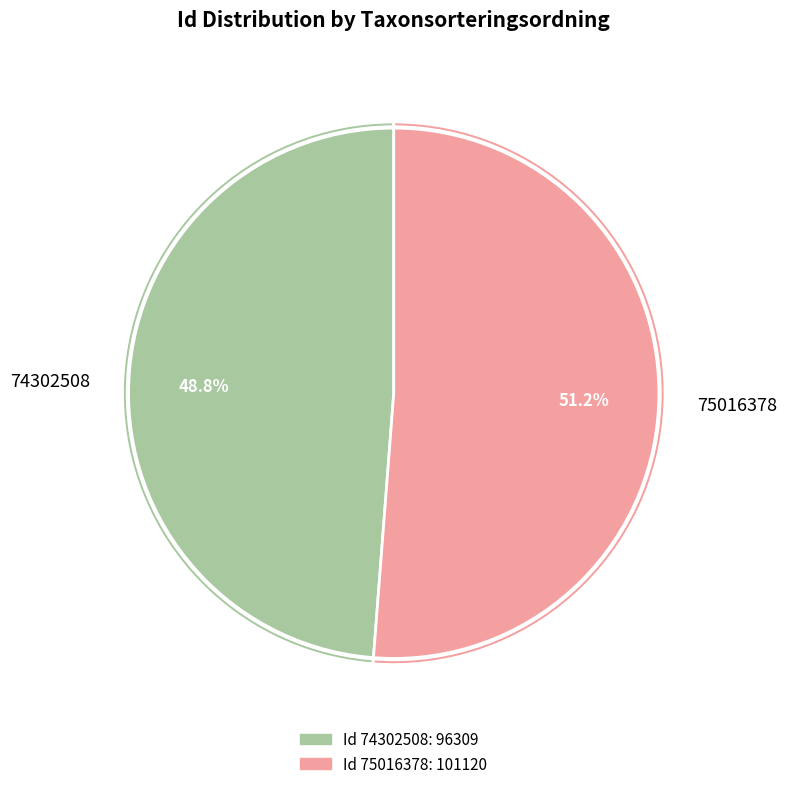

Does 75016378 account for over 50% of the chart?

Yes